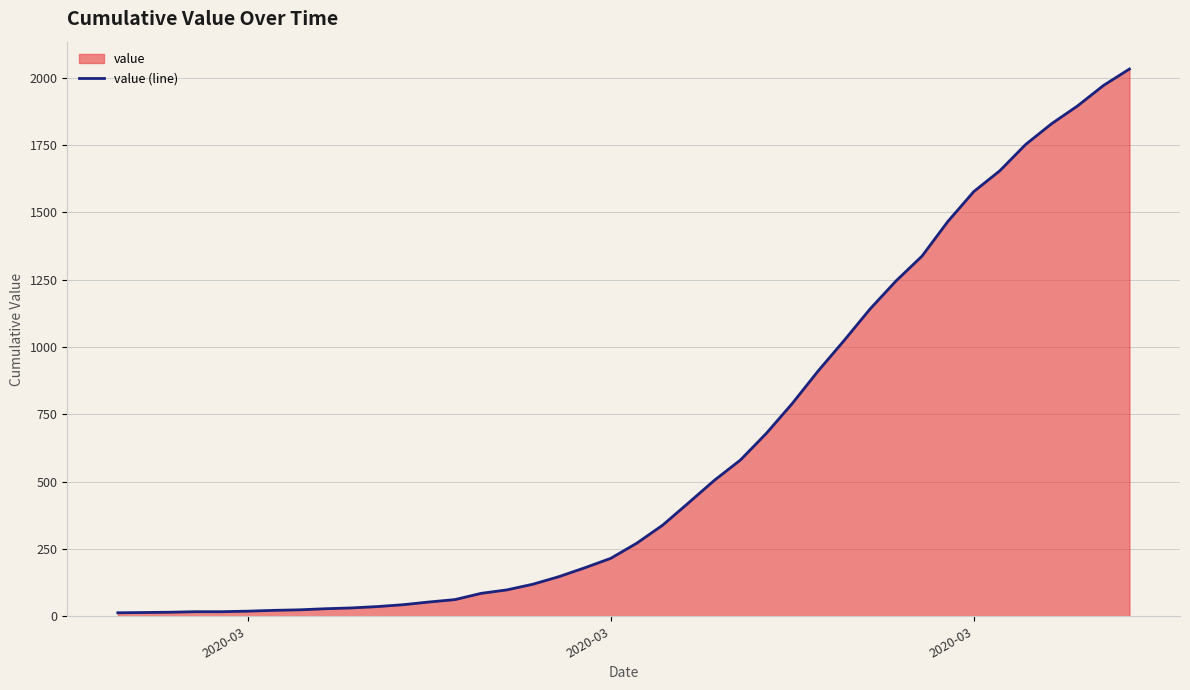

Does the chart have visible grid lines?

Yes